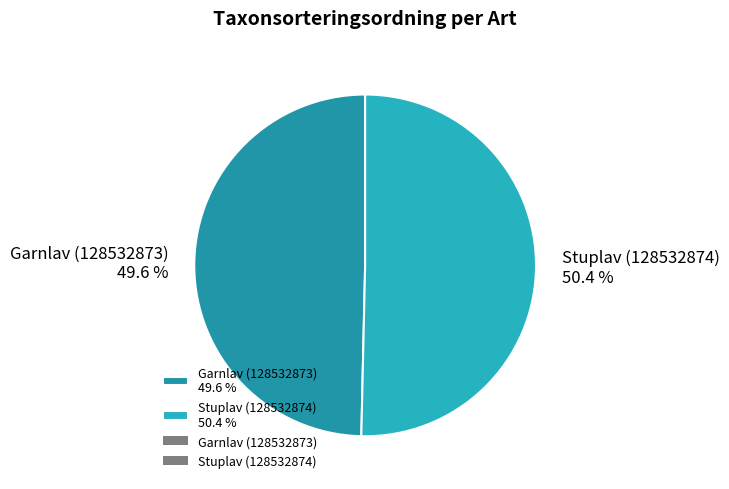

To the nearest percent, what is the average slice percentage?

50%